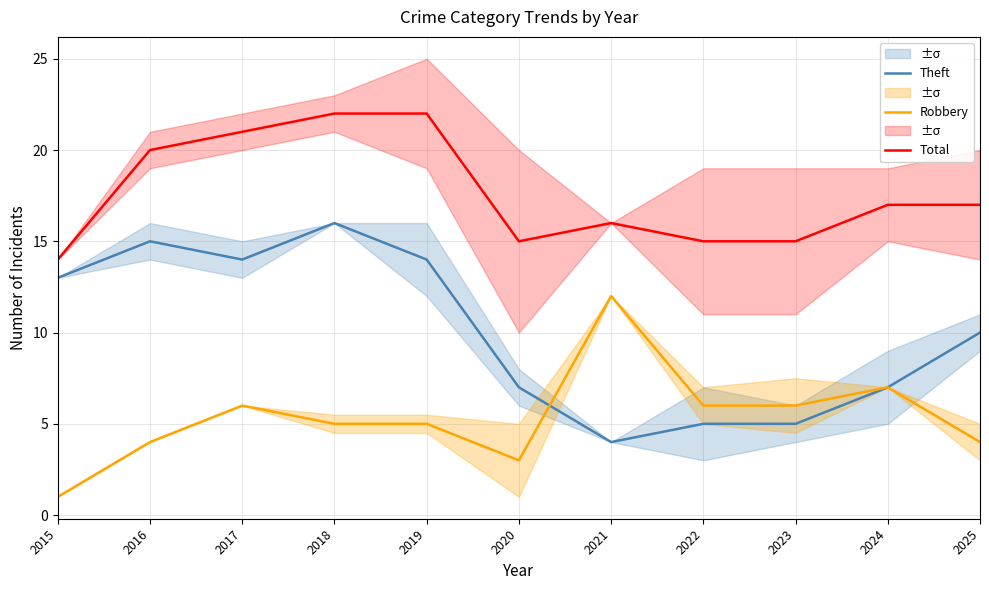

What is the maximum value shown in the chart?

22